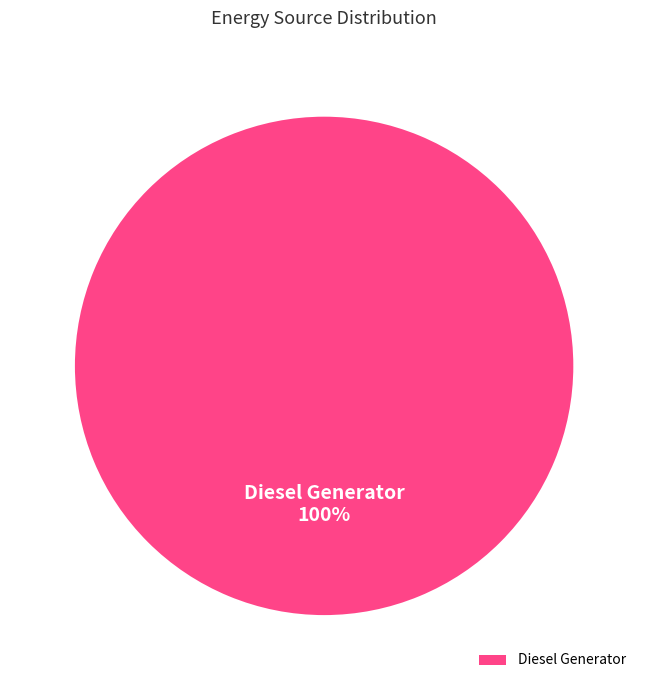

How many slices are in this pie chart?

1